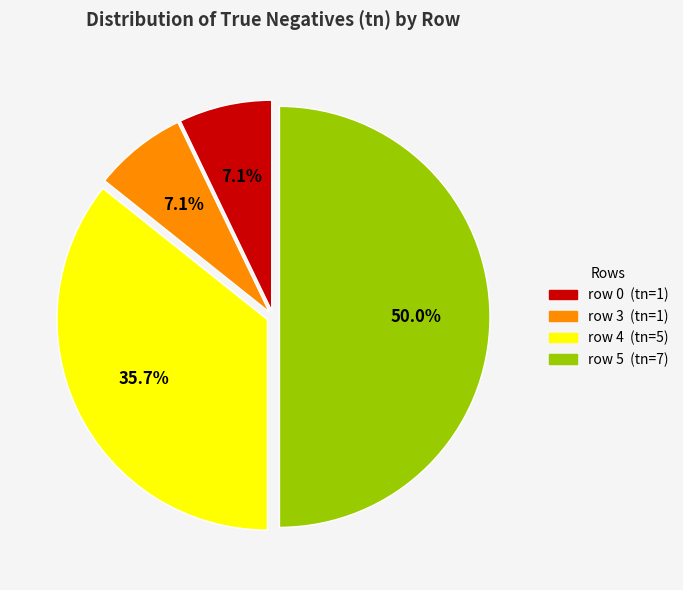

Does row 0 represent more than half of the total?

No